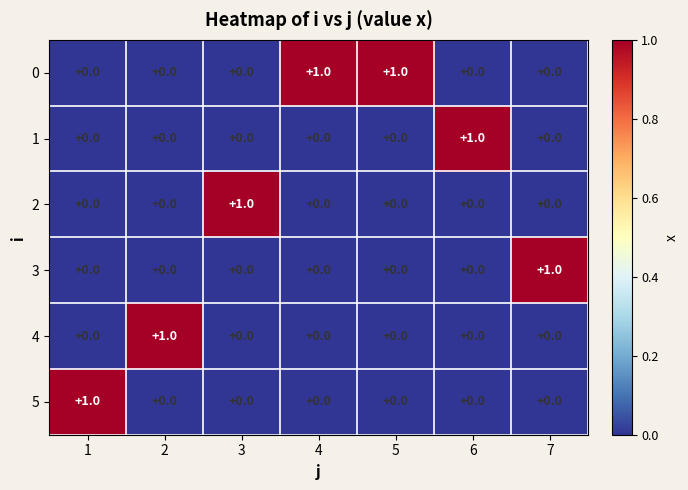

The 5 series shows 1 at 7. True or false?

False